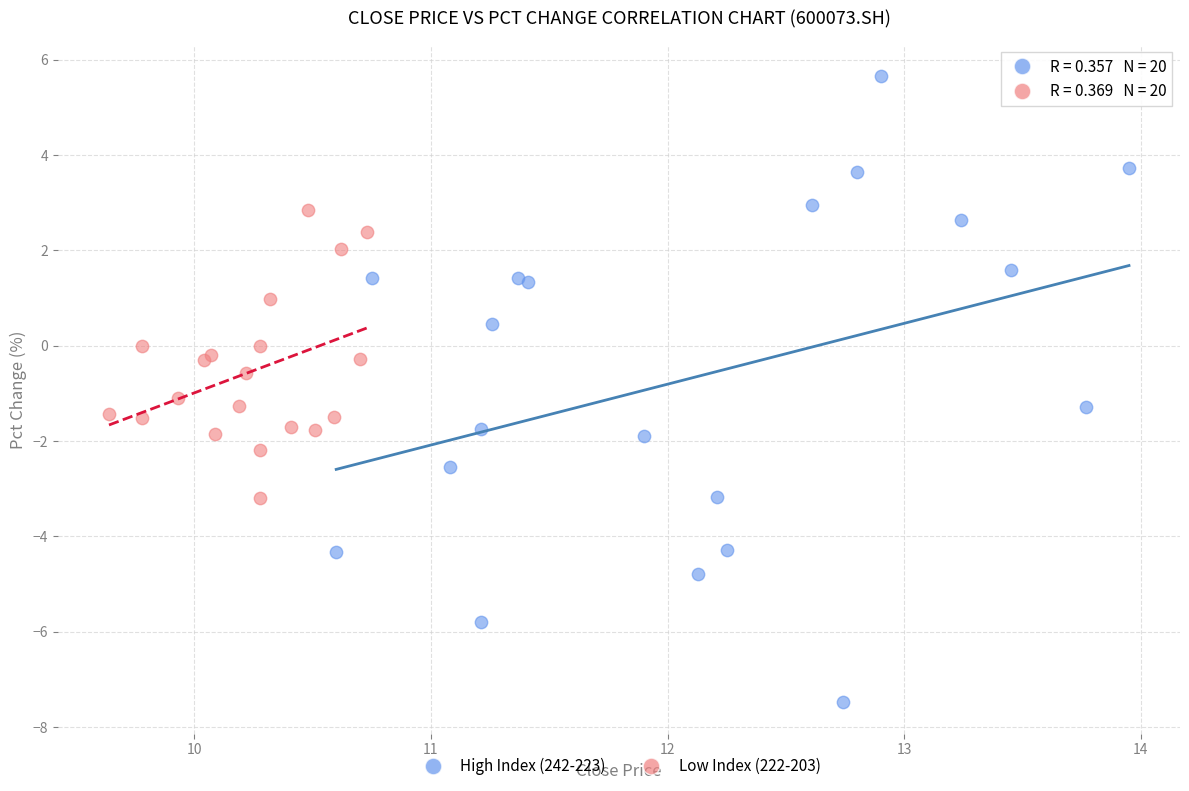

Which series reaches the minimum Y coordinate?

High Index (242-223)